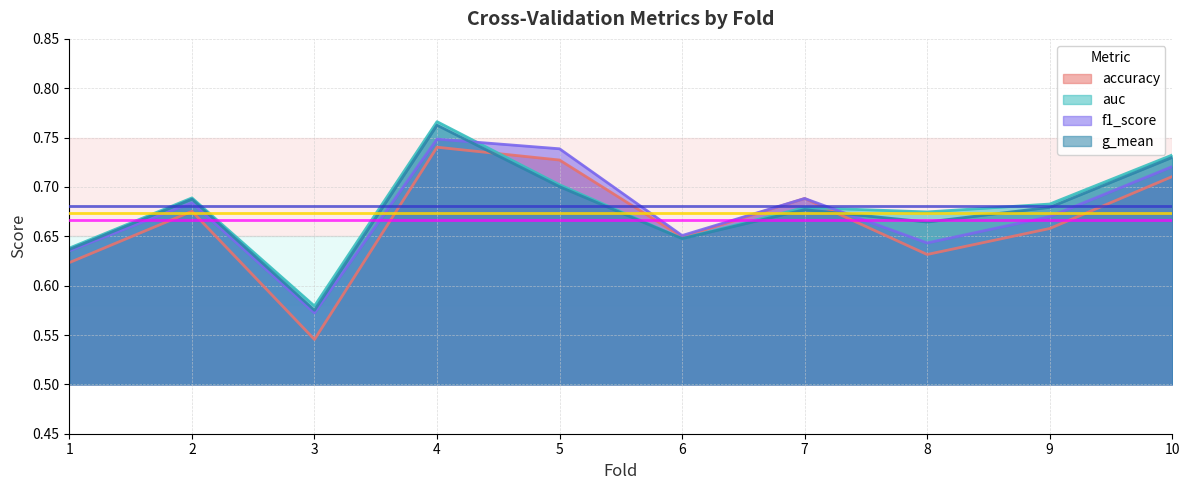

Which series has the largest total across all categories?

auc